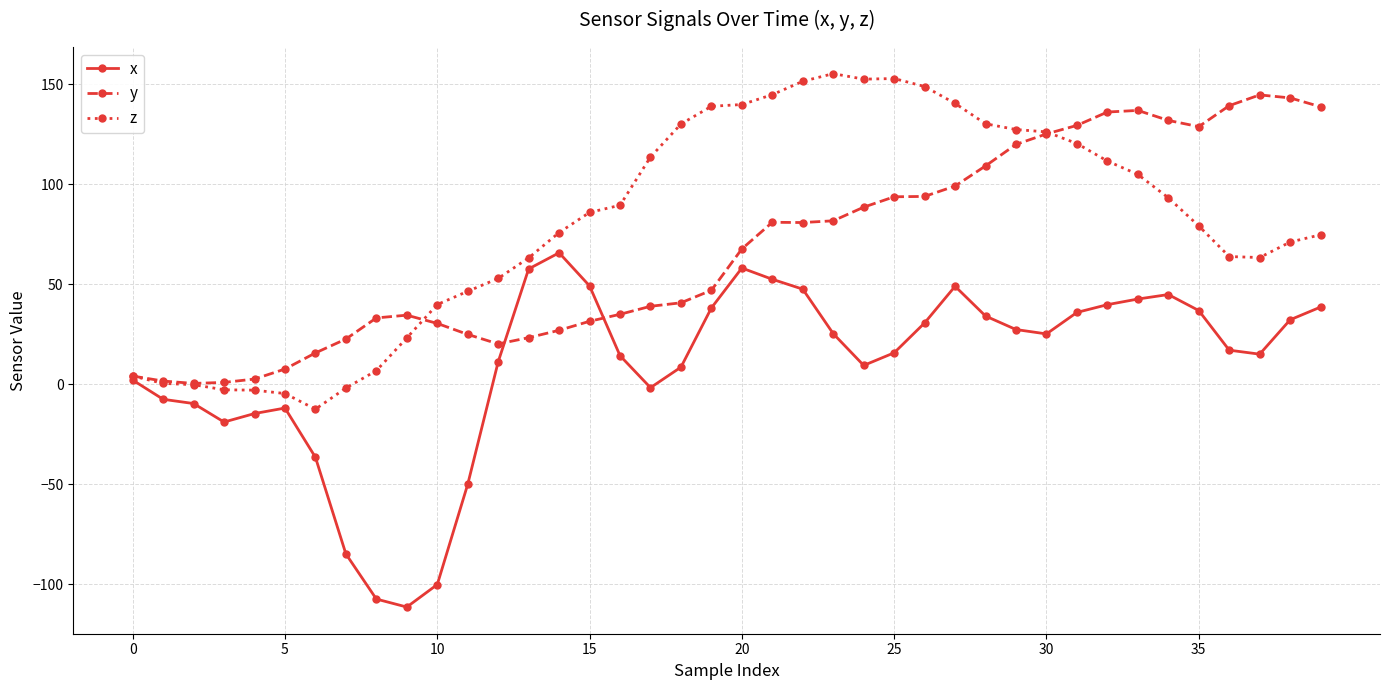

Which series has the largest total across all categories?

z